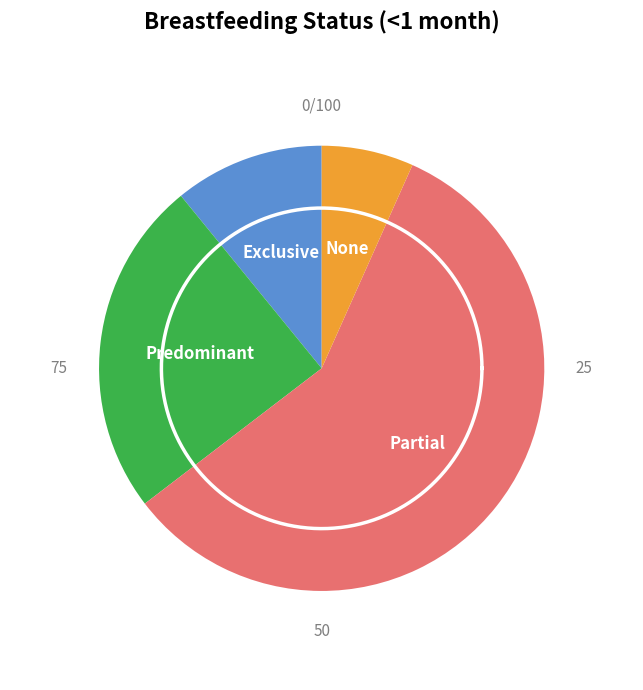

Count the number of slices in the pie.

4